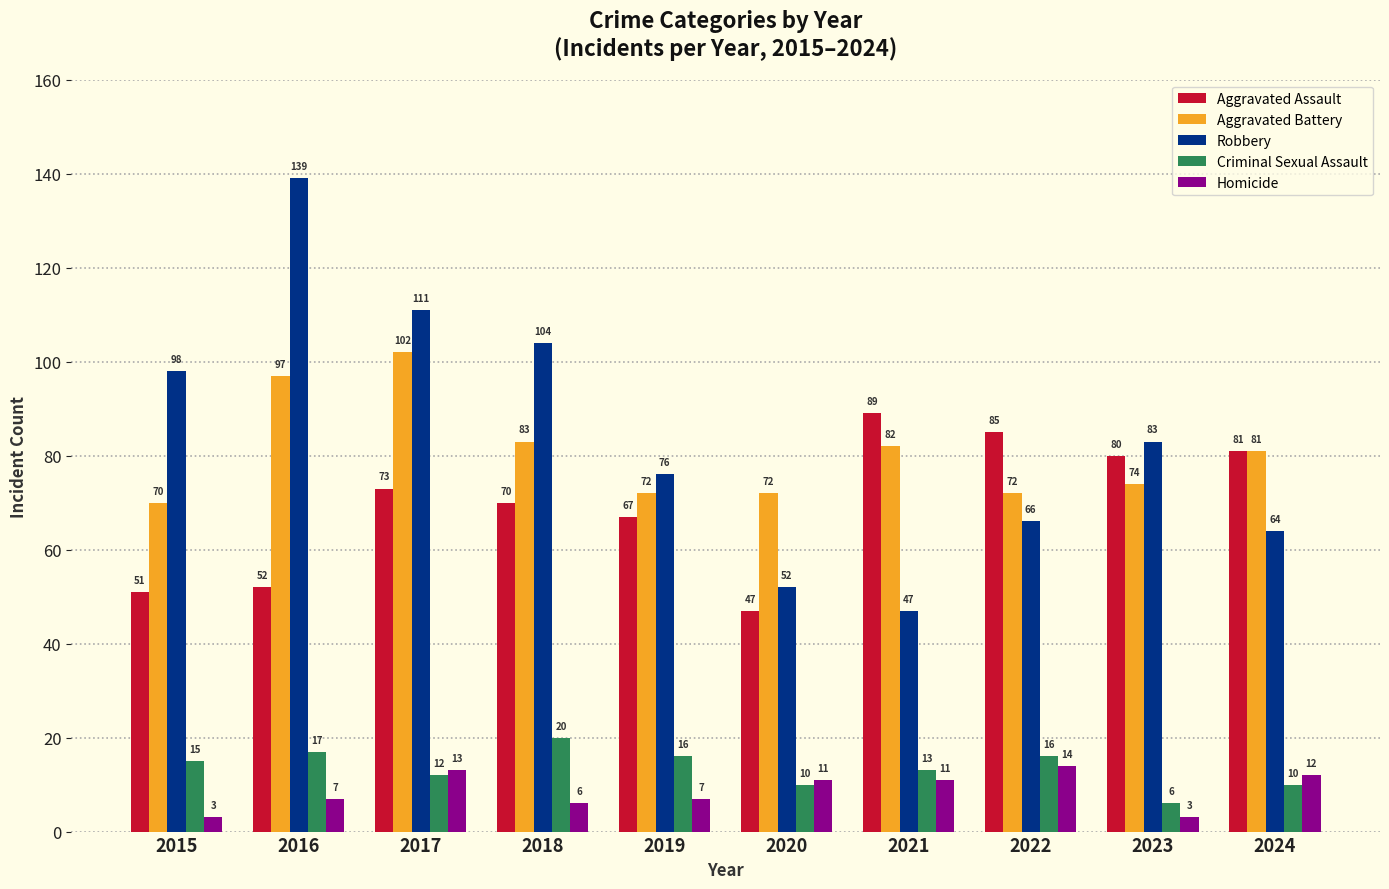

What is the minimum value shown in the chart?

3